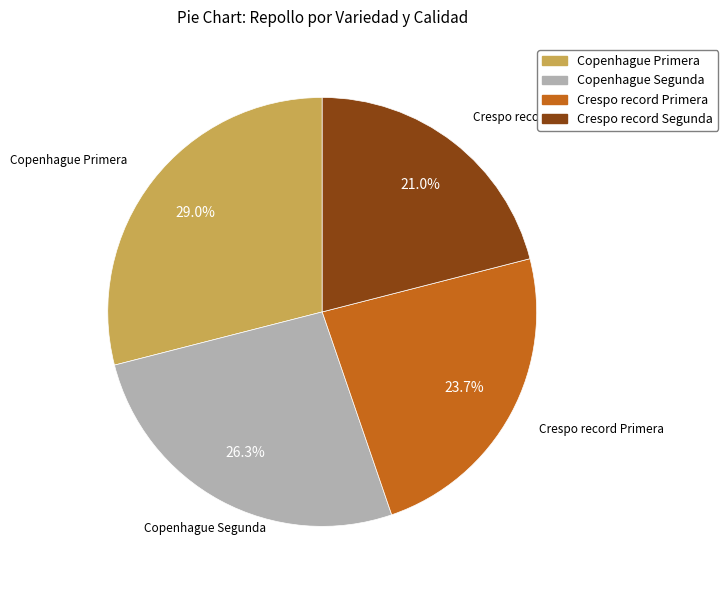

How many slices are in this pie chart?

4